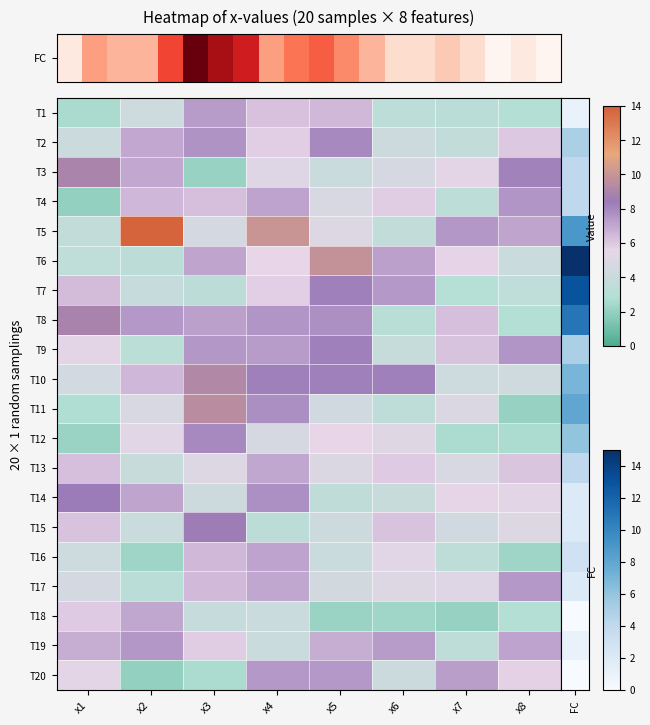

Which series has the widest spread of values?

T5